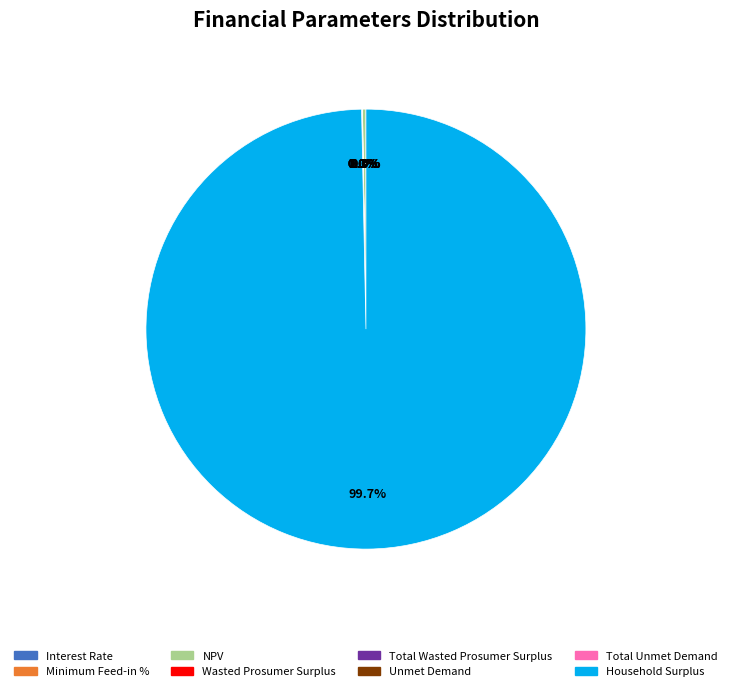

What is the majority slice?

Household Surplus